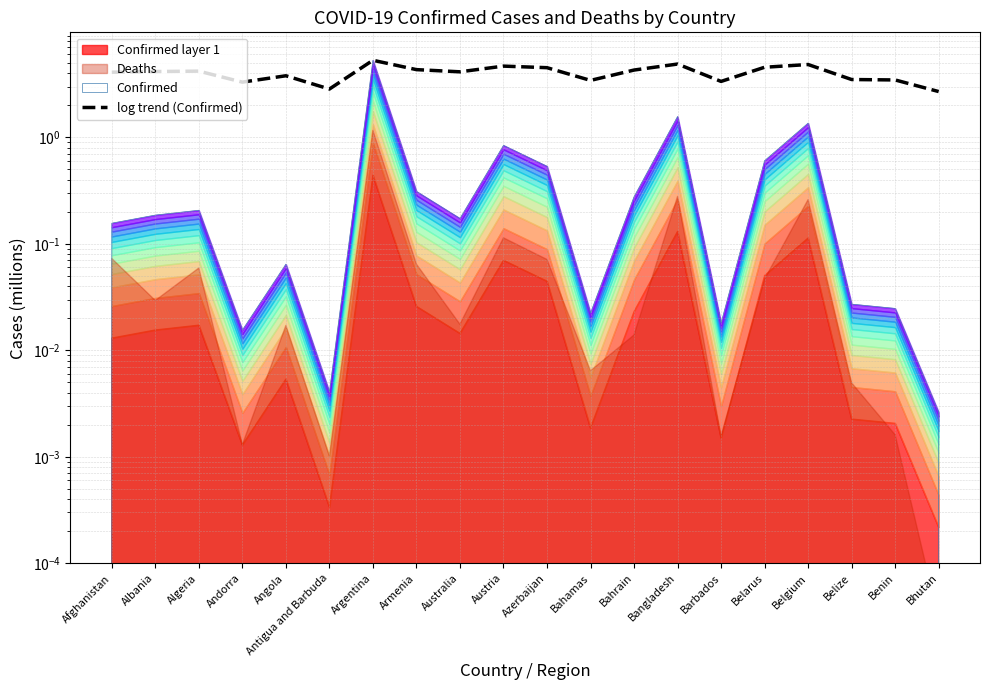

What is the label of the 18th point from the left?

Belize